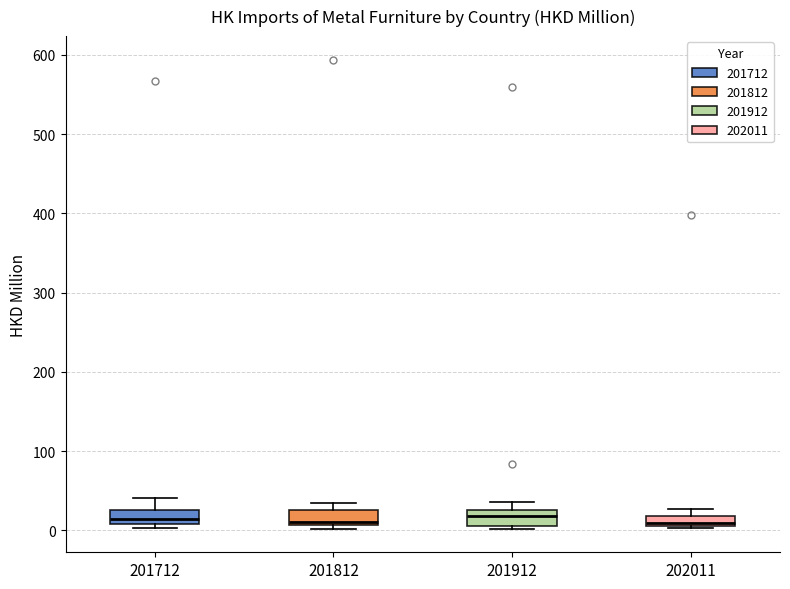

Where is the lower edge of the box at x = 202011 on the y-axis? The values are not printed on the chart, so give them approximately, as read against the axis.

10